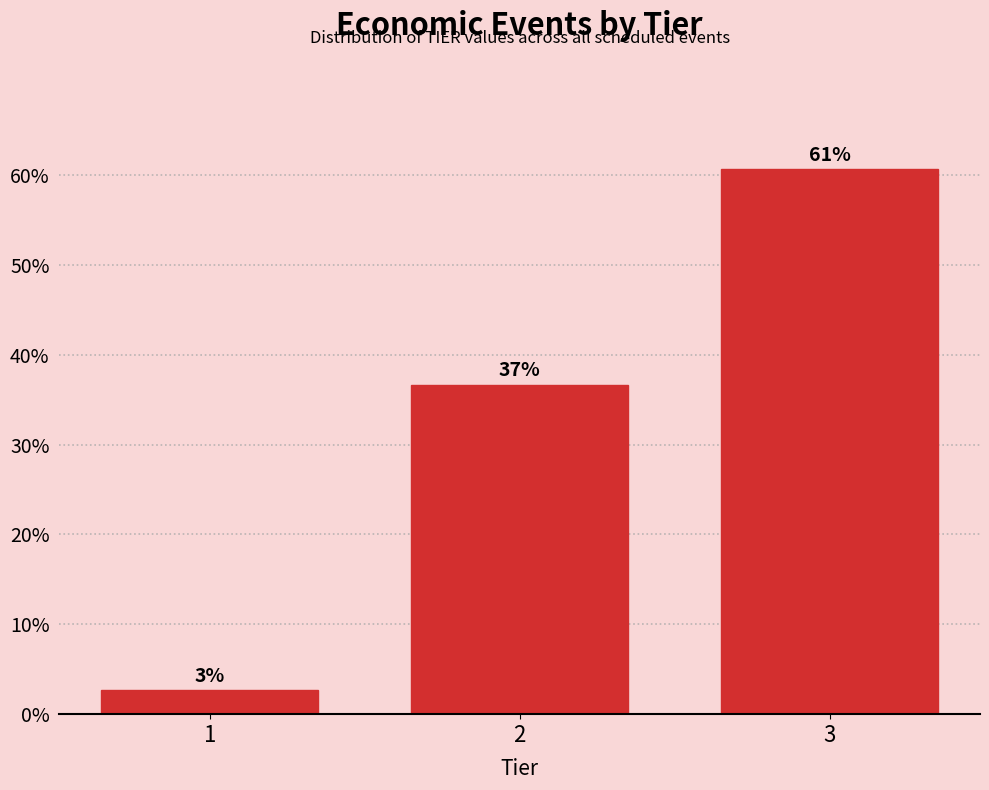

Are the bars horizontal?

No